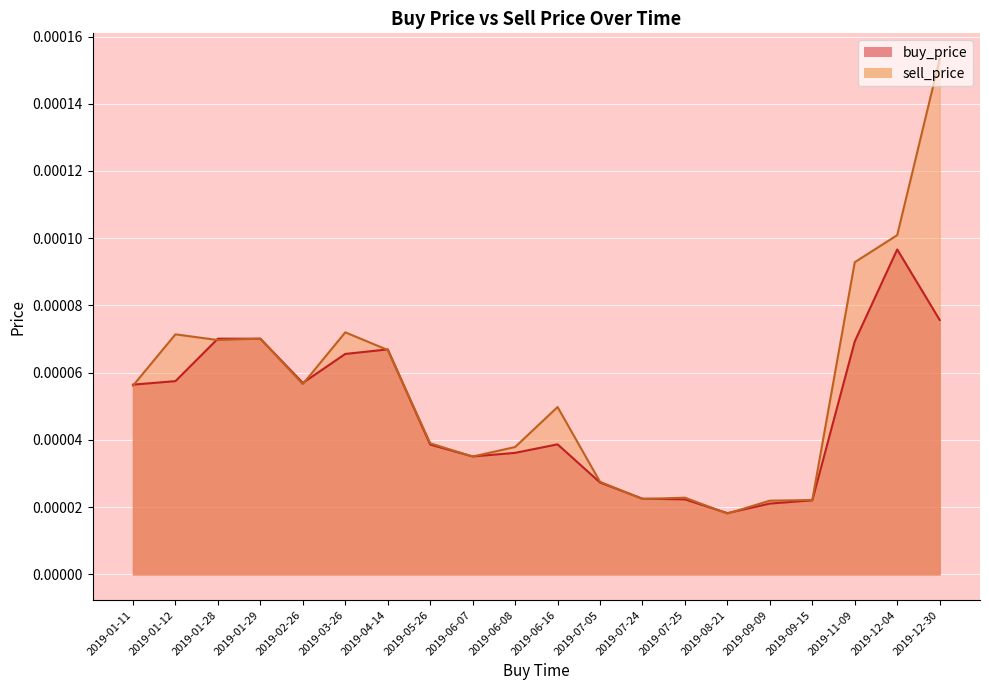

Does the chart display data point markers on the line(s)?

No